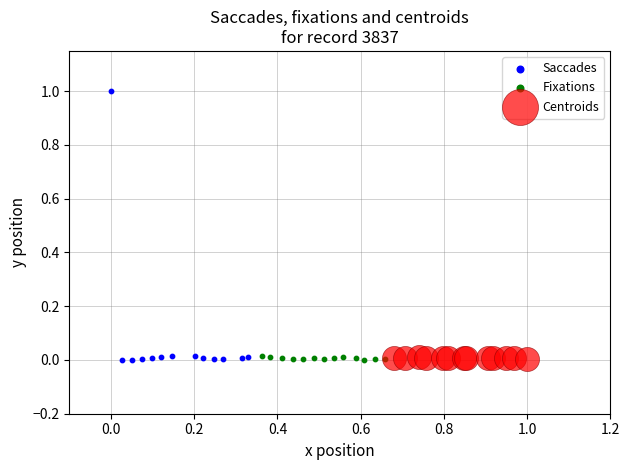

Which series has the largest Y range (max minus min)?

Saccades